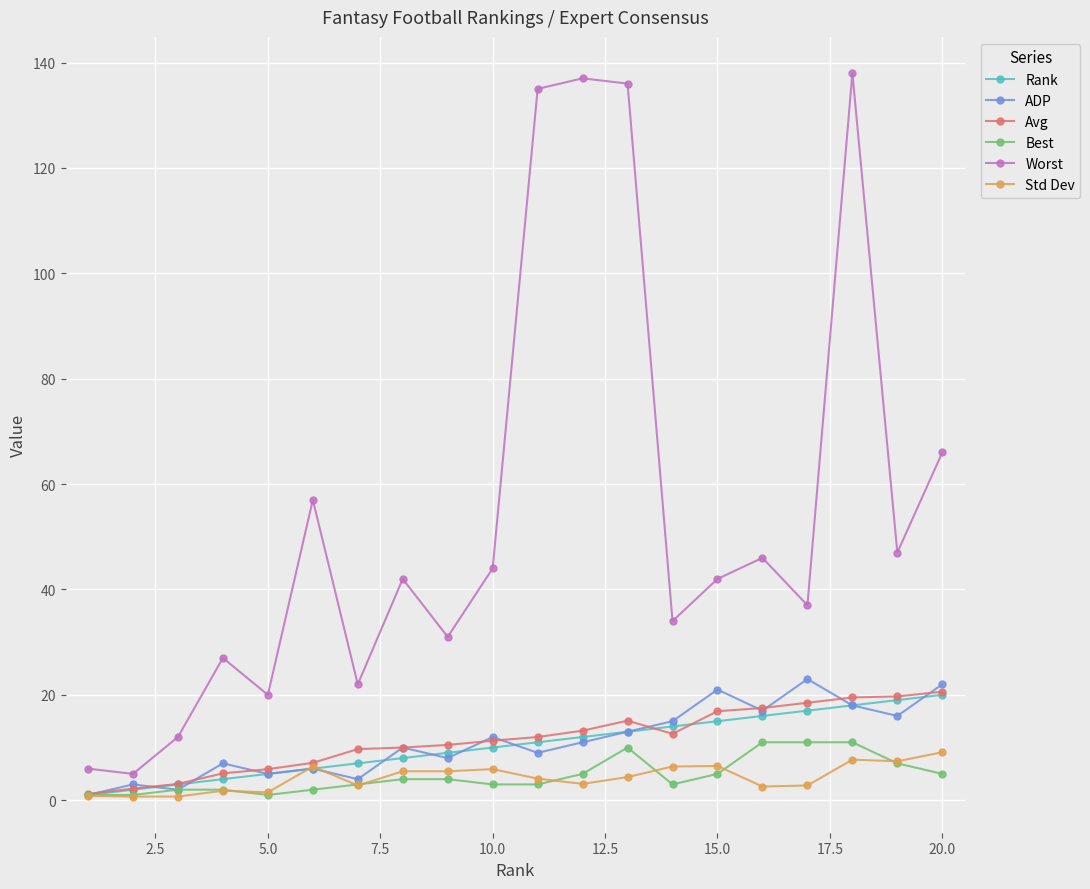

Does the chart display data point markers on the line(s)?

Yes